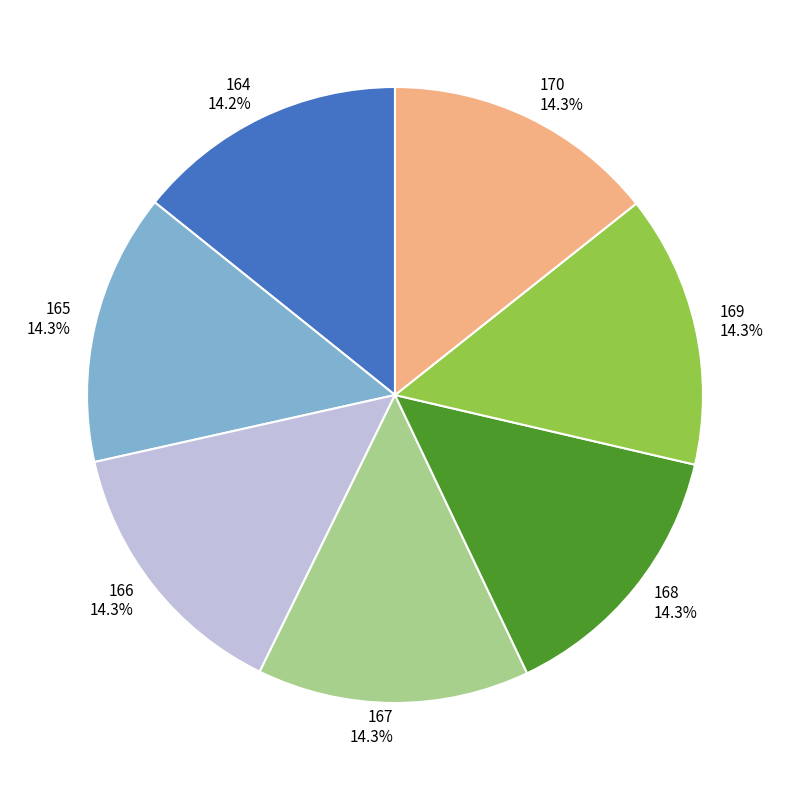

What percentage is the 164 slice, to the nearest percent?

14%